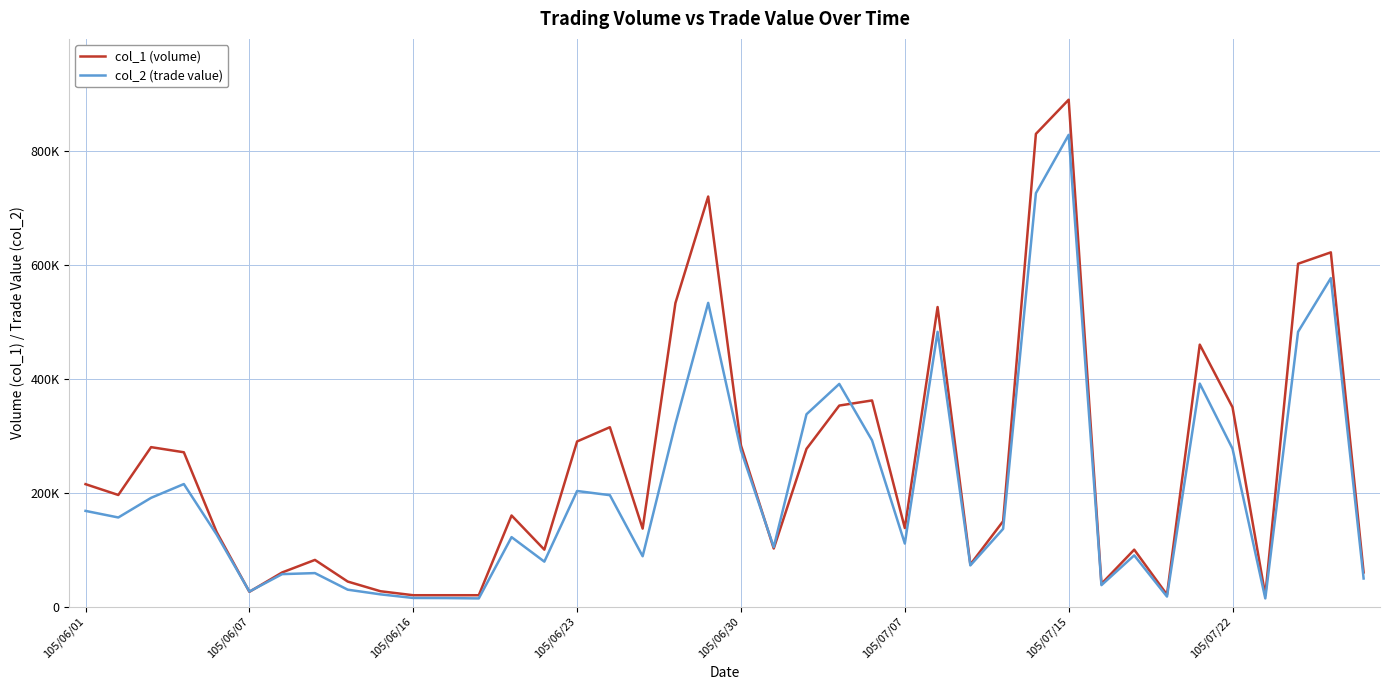

Where do col_2 (trade value) and col_1 (volume) first cross each other?

105/06/30 and 105/07/07